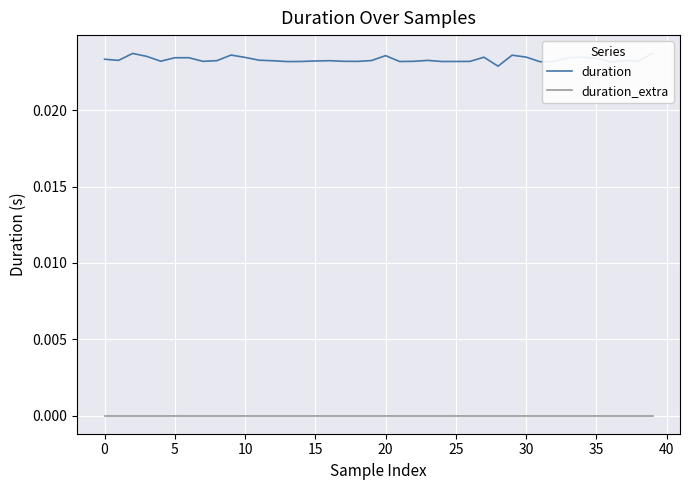

Is this an area chart (filled region under the line)?

No